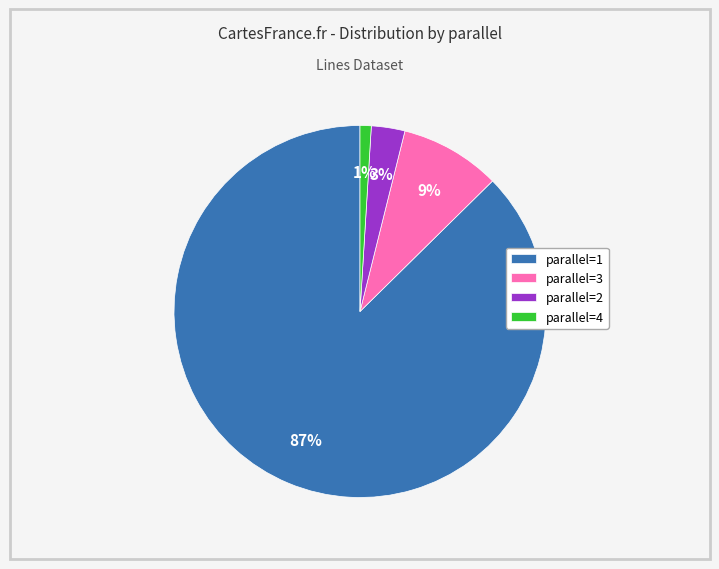

What is the smallest slice in the pie chart?

parallel=4